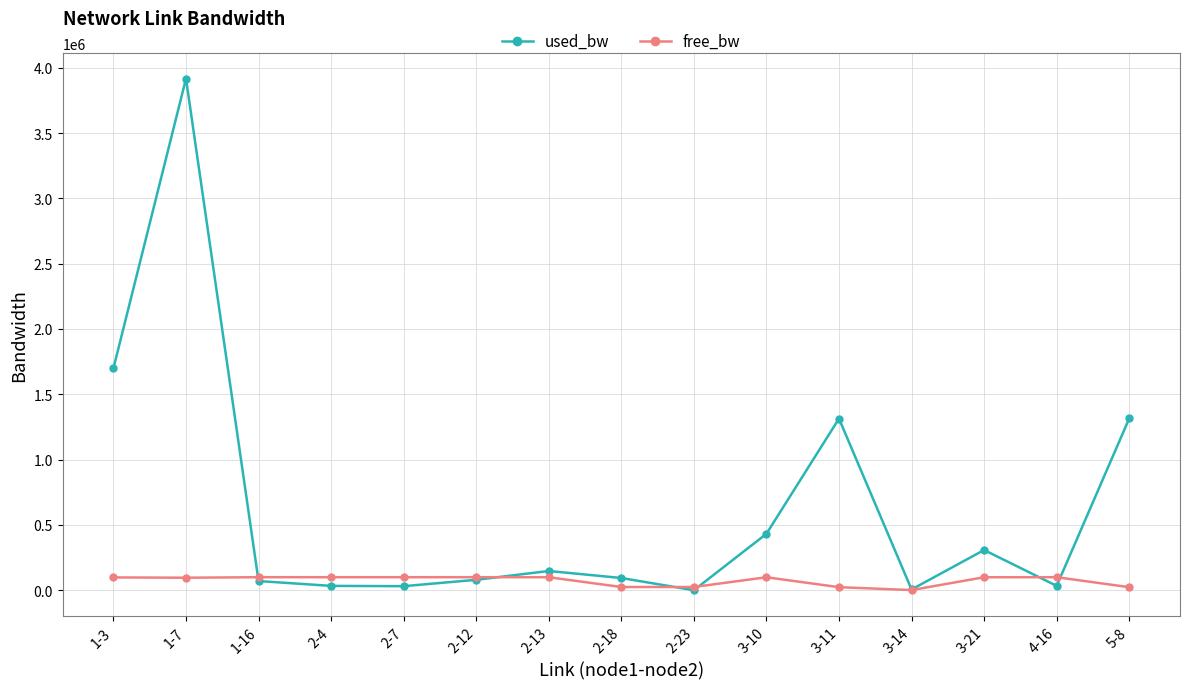

At which label does free_bw first exceed 99567?

1-16